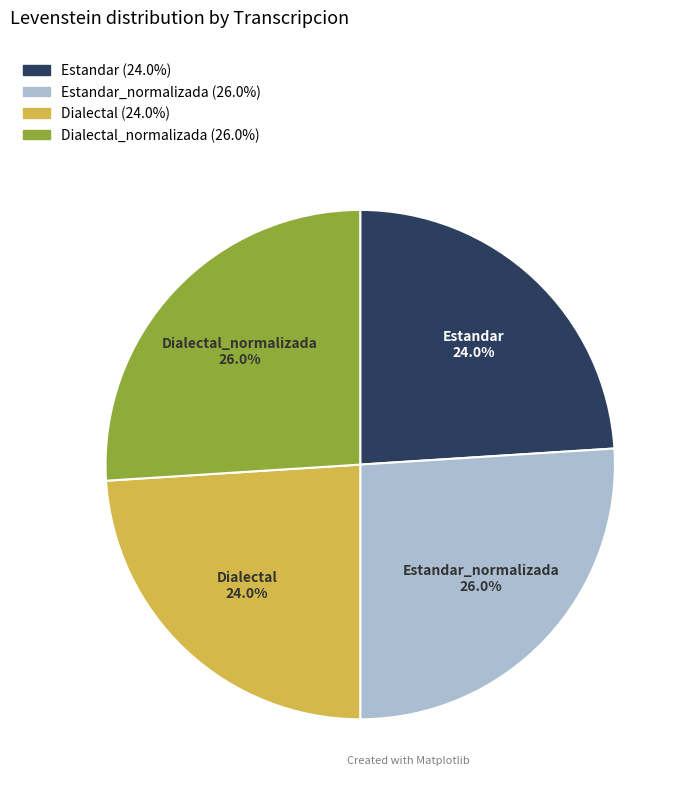

The Estandar_normalizada slice represents 26% of the pie. True or false?

True